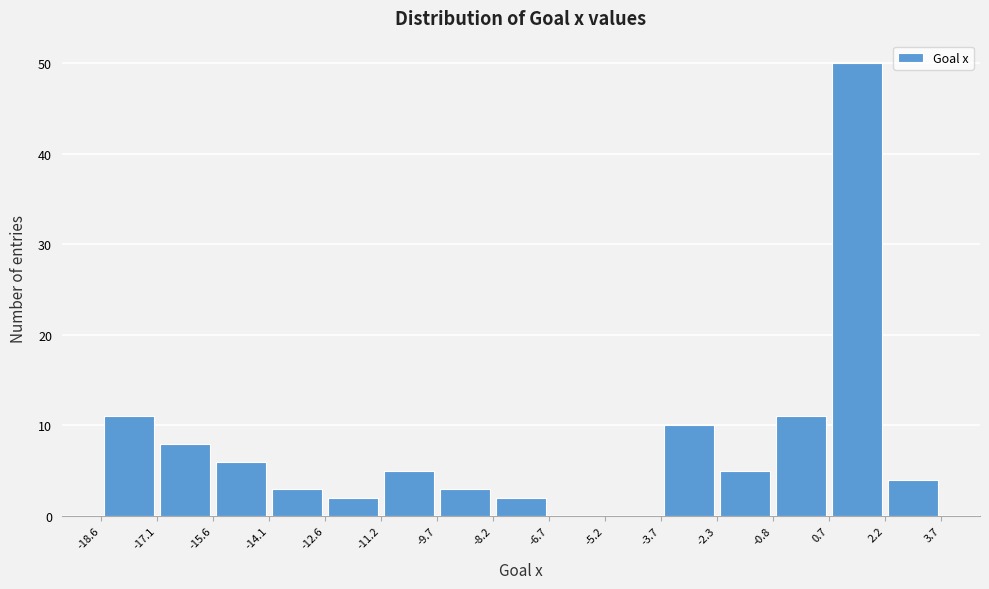

Reading left to right, list every bar in this chart as the range it spans on the x-axis followed by its height. The values are not printed on the chart, so give them approximately, as read against the axis.

-18.6 to -17.1: 11
-17.1 to -15.6: 8
-15.6 to -14.1: 6
-14.1 to -12.6: 3
-12.6 to -11.2: 2
-11.2 to -9.7: 5
-9.7 to -8.2: 3
-8.2 to -6.7: 2
-6.7 to -5.2: 0
-5.2 to -3.7: 0
-3.7 to -2.3: 10
-2.3 to -0.8: 5
-0.8 to 0.7: 11
0.7 to 2.2: 50
2.2 to 3.7: 4